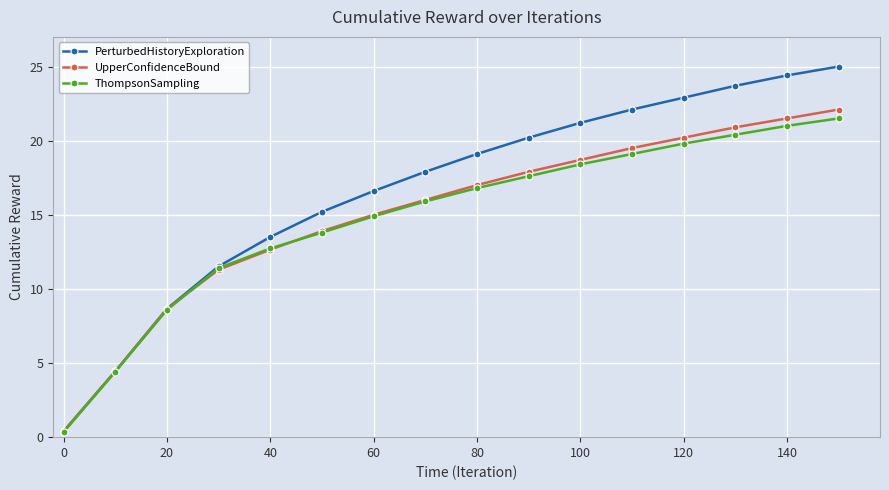

Which series has the largest range (max minus min)?

PerturbedHistoryExploration